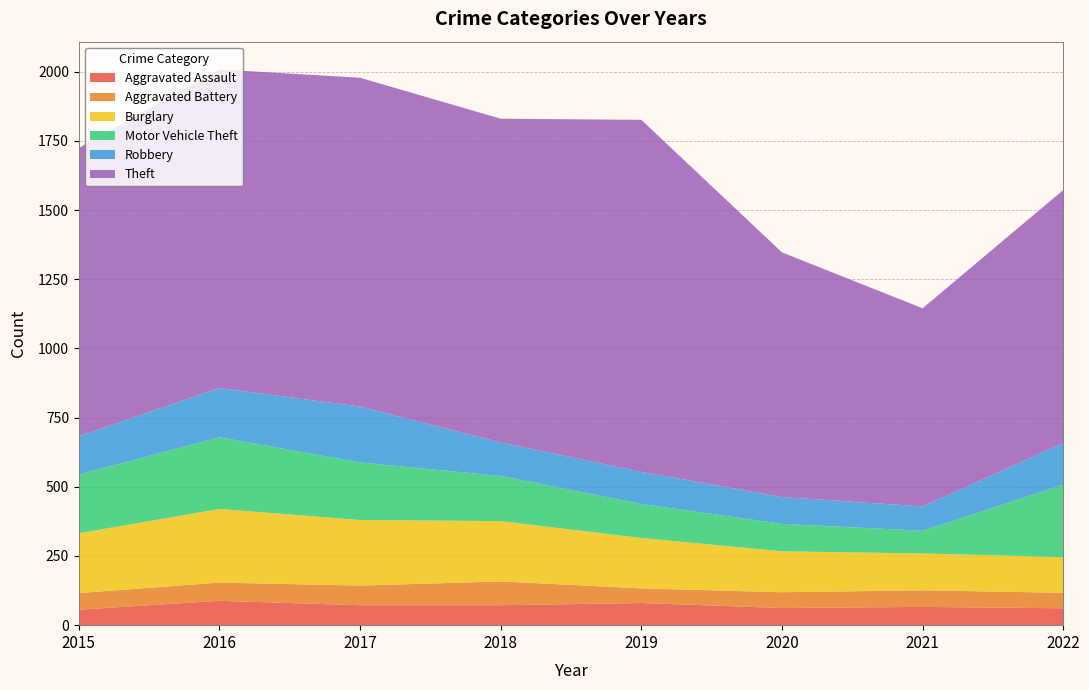

Reading left to right, transcribe all the data shown in this chart.

Aggravated Assault: 56	88	72	72	80	62	66	61
Aggravated Battery: 60	66	71	86	53	57	60	56
Burglary: 216	266	237	218	182	148	133	129
Motor Vehicle Theft: 212	259	208	163	123	99	82	261
Robbery: 139	178	202	121	116	97	88	151
Theft: 1041	1151	1188	1170	1272	884	716	914